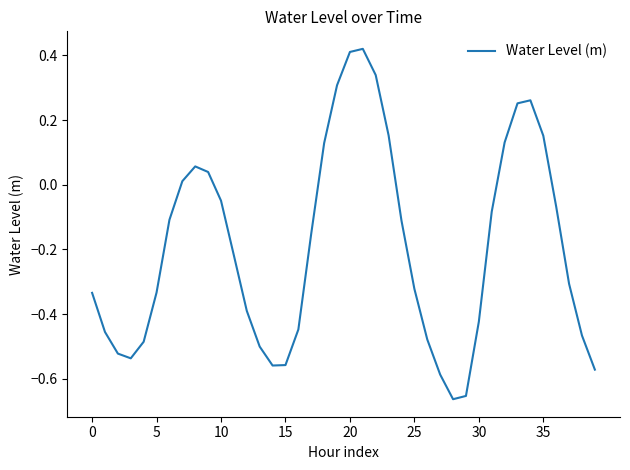

What is the difference between the maximum and minimum values?

1.1